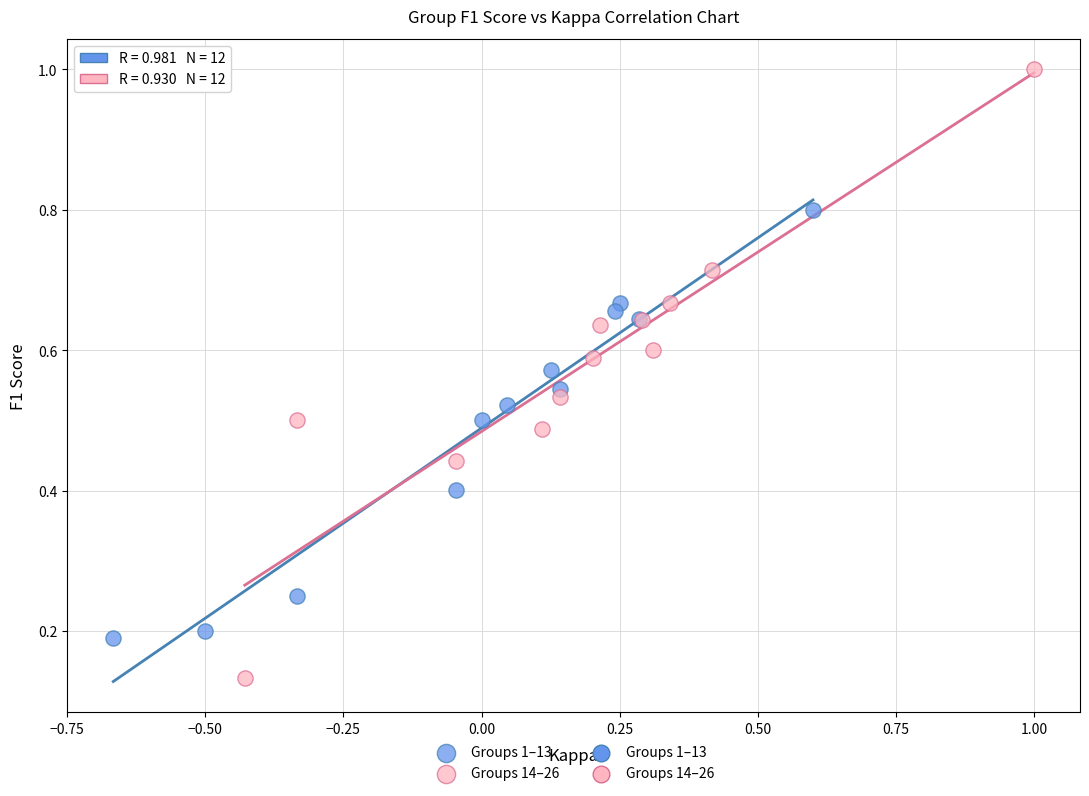

Which series reaches the minimum Y coordinate?

Groups 14–26